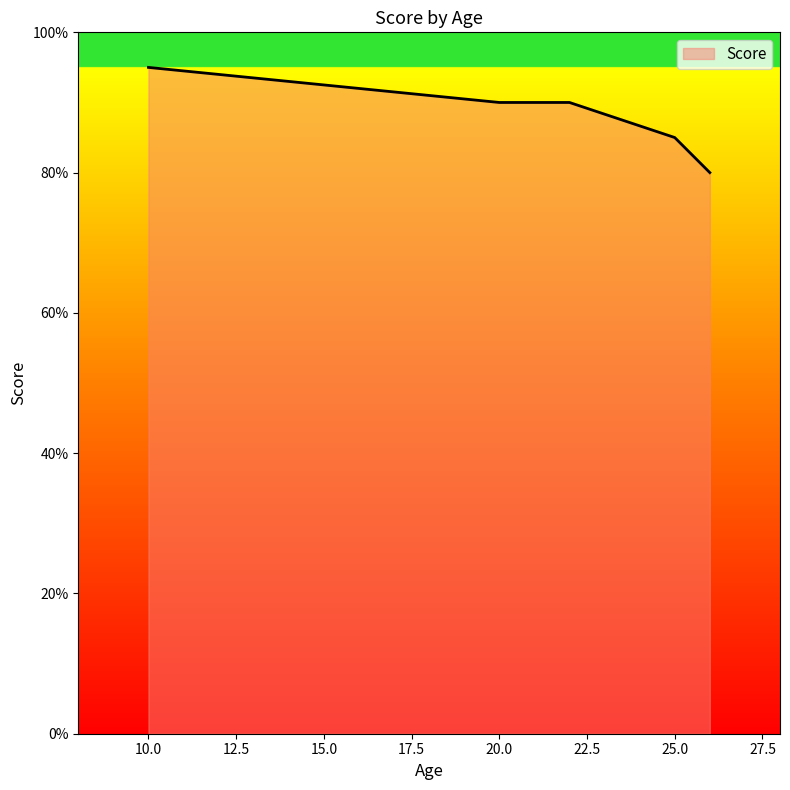

What is the average value?

88